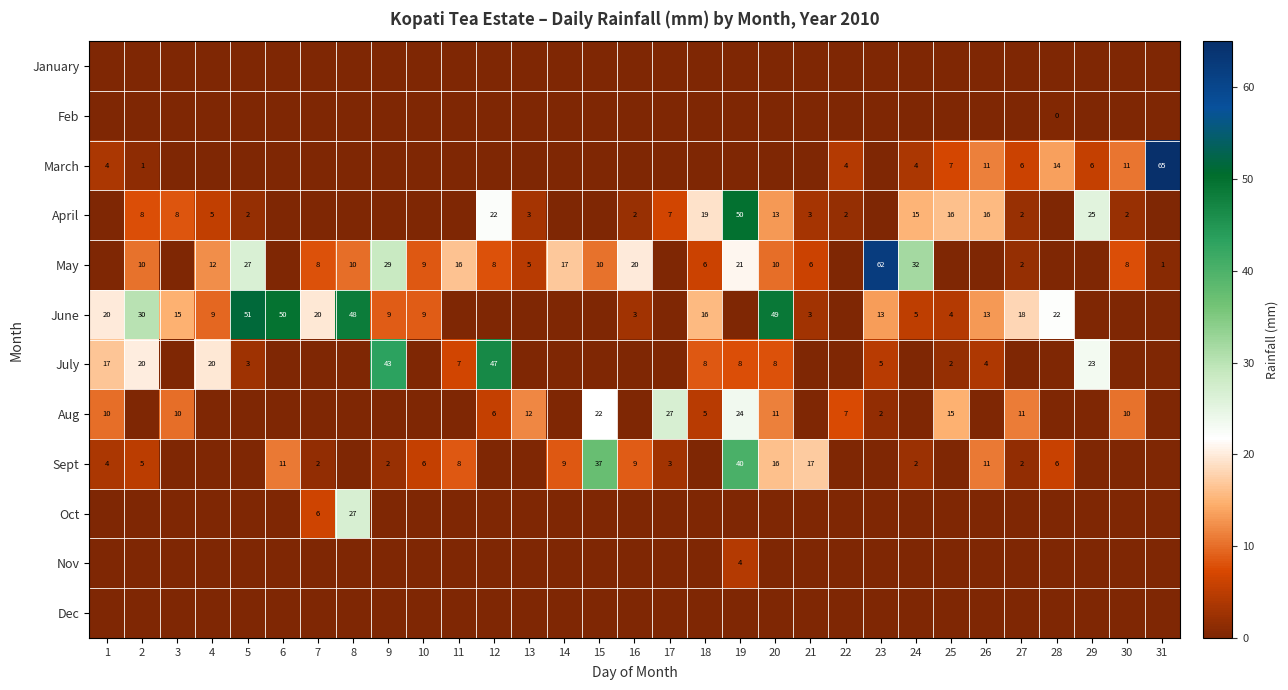

The June series shows 5 at 9. True or false?

False